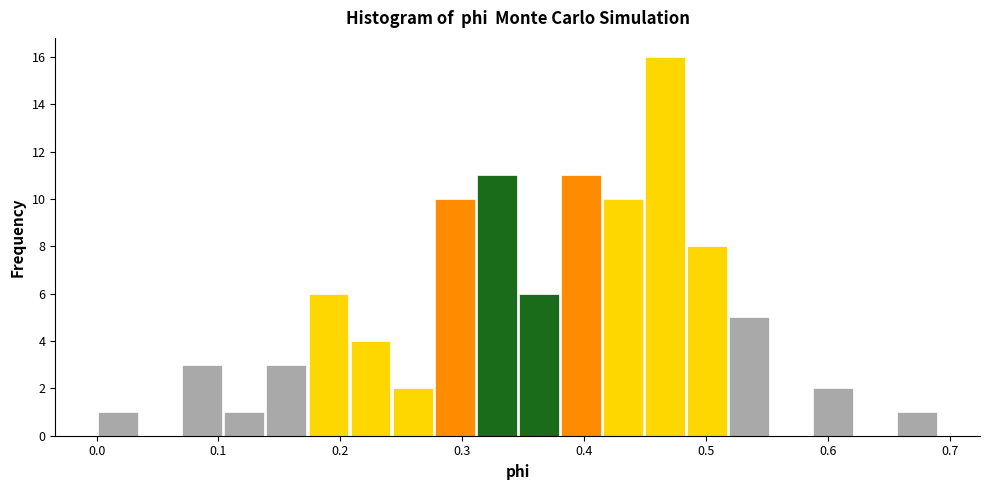

Around what value on the x-axis is the tallest bar? Give the approximate position of its centre, as read against the axis.

0.47